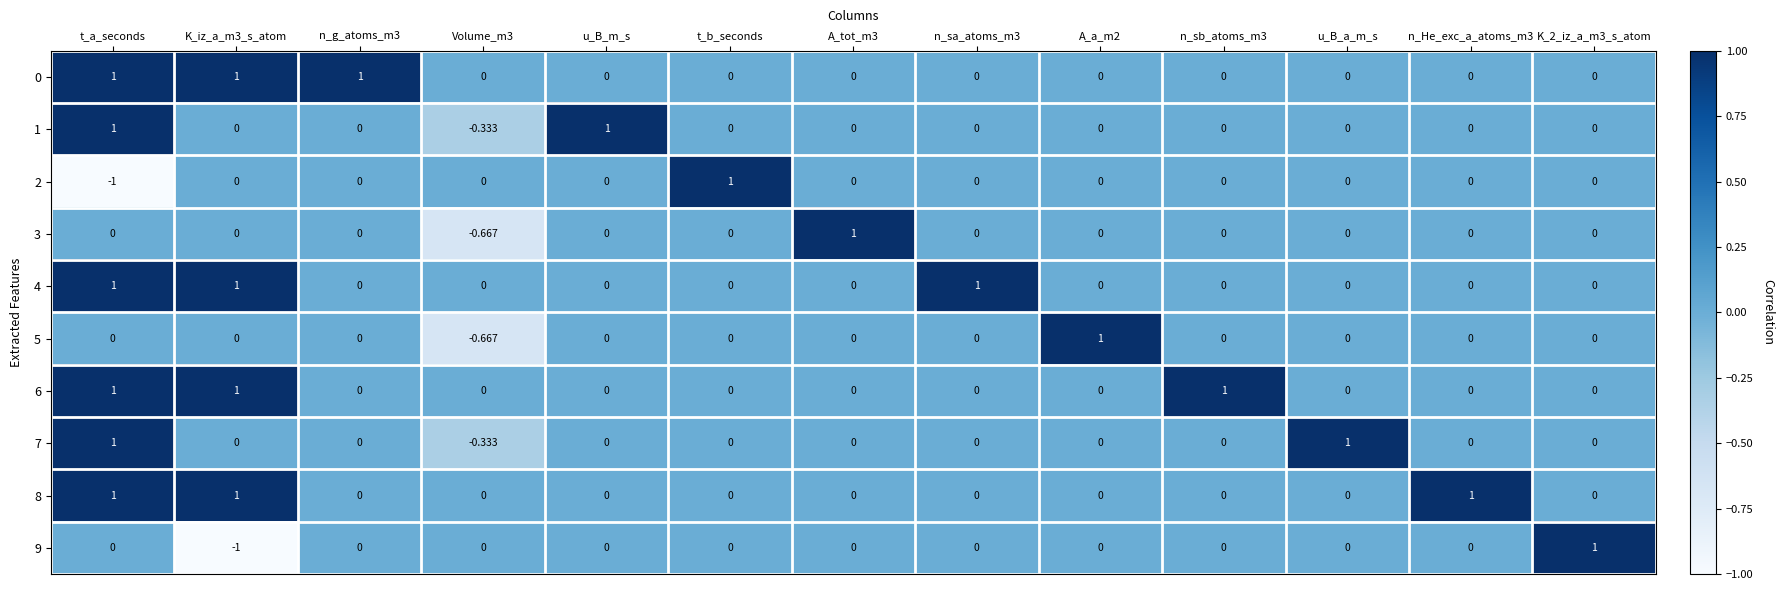

At which category is the sum across all series the highest?

t_a_seconds